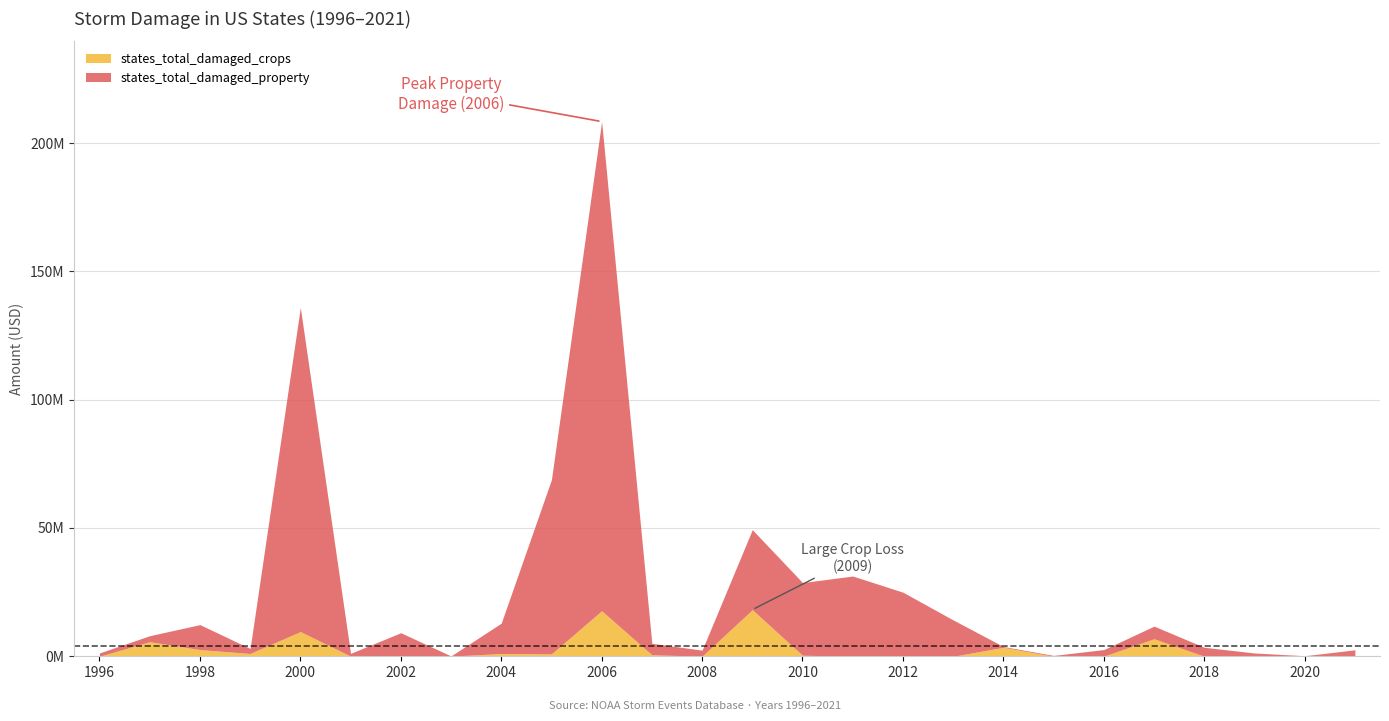

How many interior local peaks does the states_total_damaged_property series have?

7